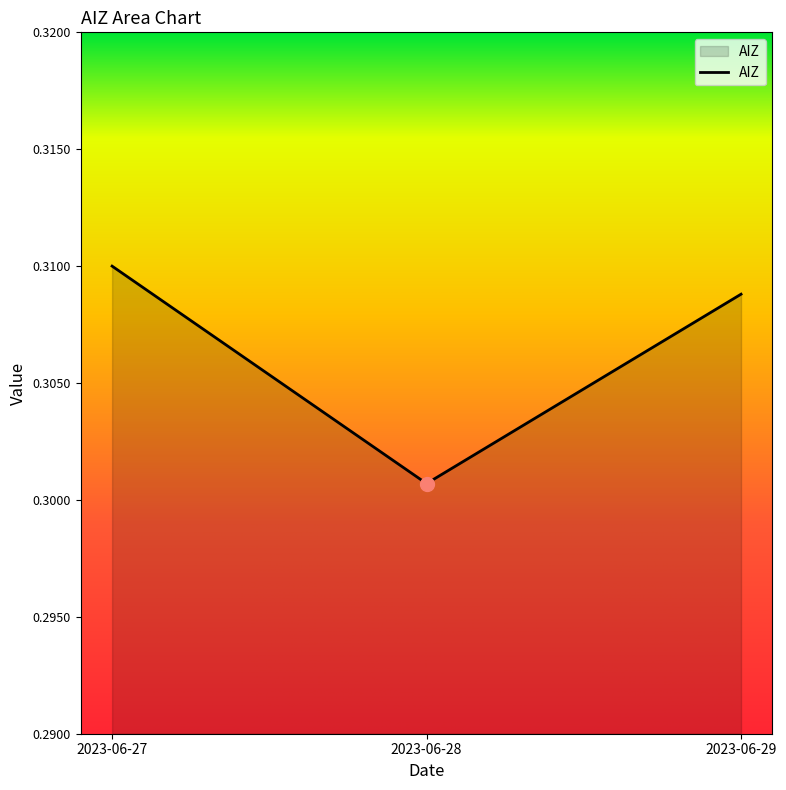

The chart shows a value of 0.2 at 2023-06-27. True or false?

False